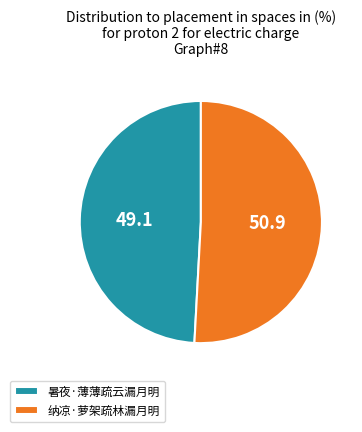

Does 暑夜·薄薄疏云漏月明 account for over 50% of the chart?

No